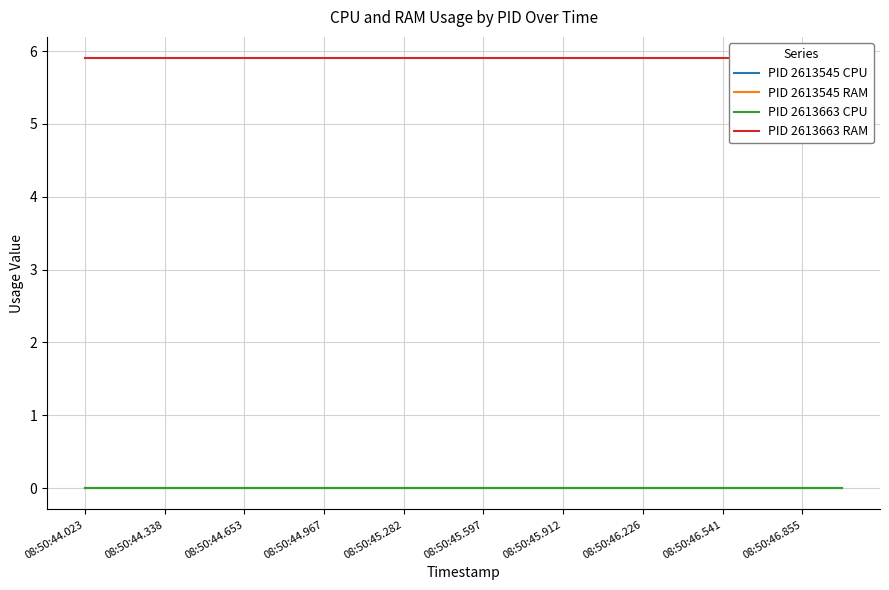

How many distinct data groups are displayed?

4